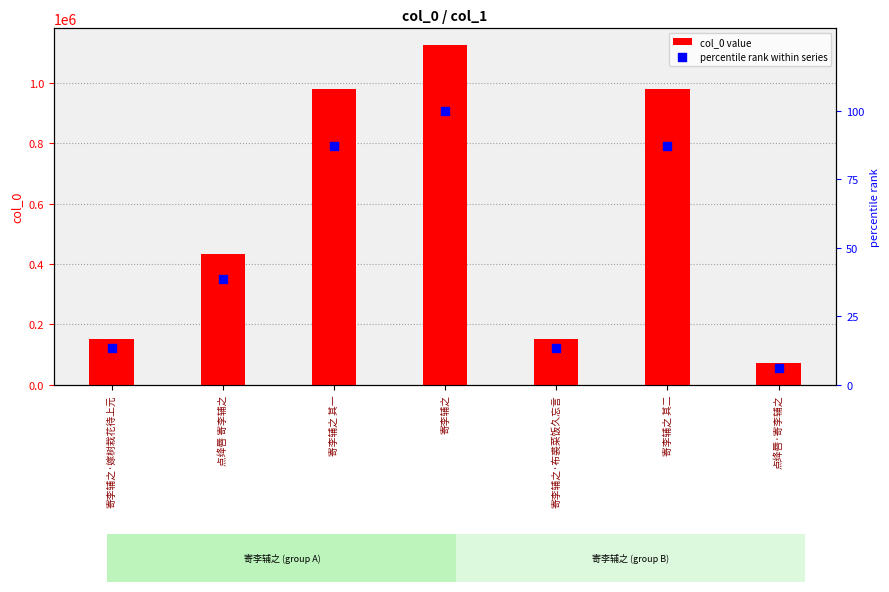

Is the value of percentile rank within series at 寄李辅之 greater than the value of col_0 value at 寄李辅之·嫁树栽花待上元?

No